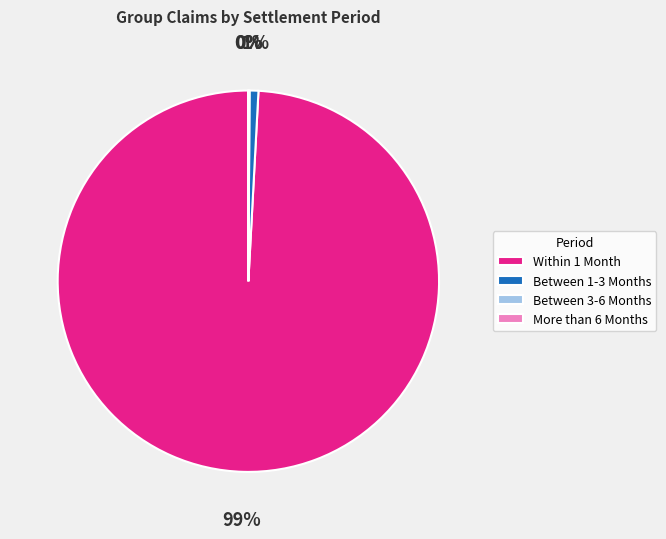

Which has a higher value, Within 1 Month or Between 1-3 Months?

Within 1 Month